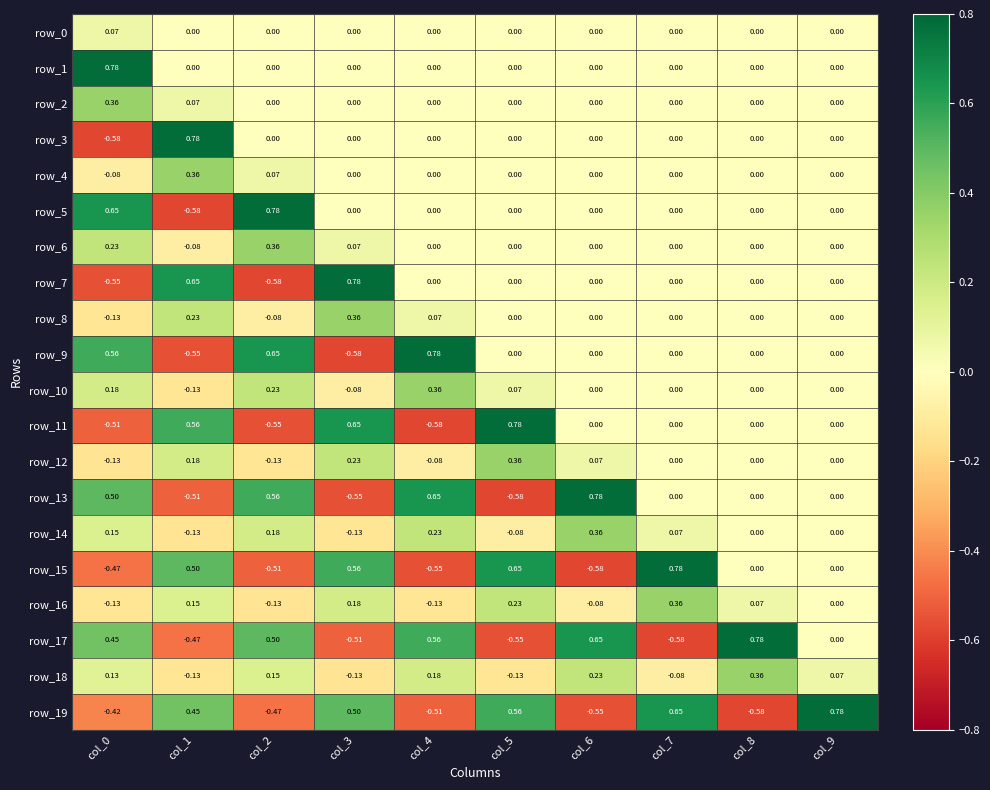

The row_12 series shows 0.3 at col_3. True or false?

False